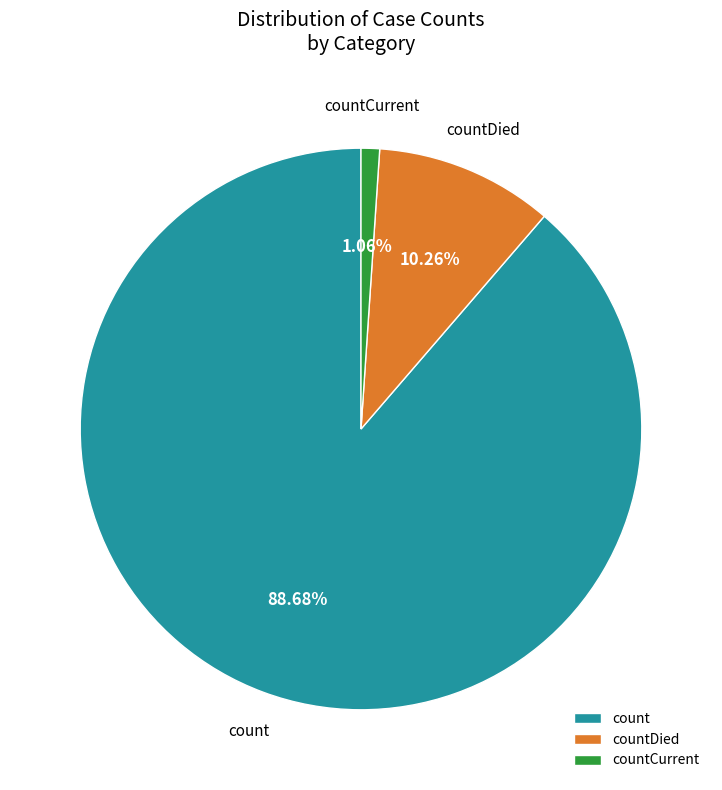

To the nearest percent, what is the difference between the countCurrent and countDied slice percentages?

9%